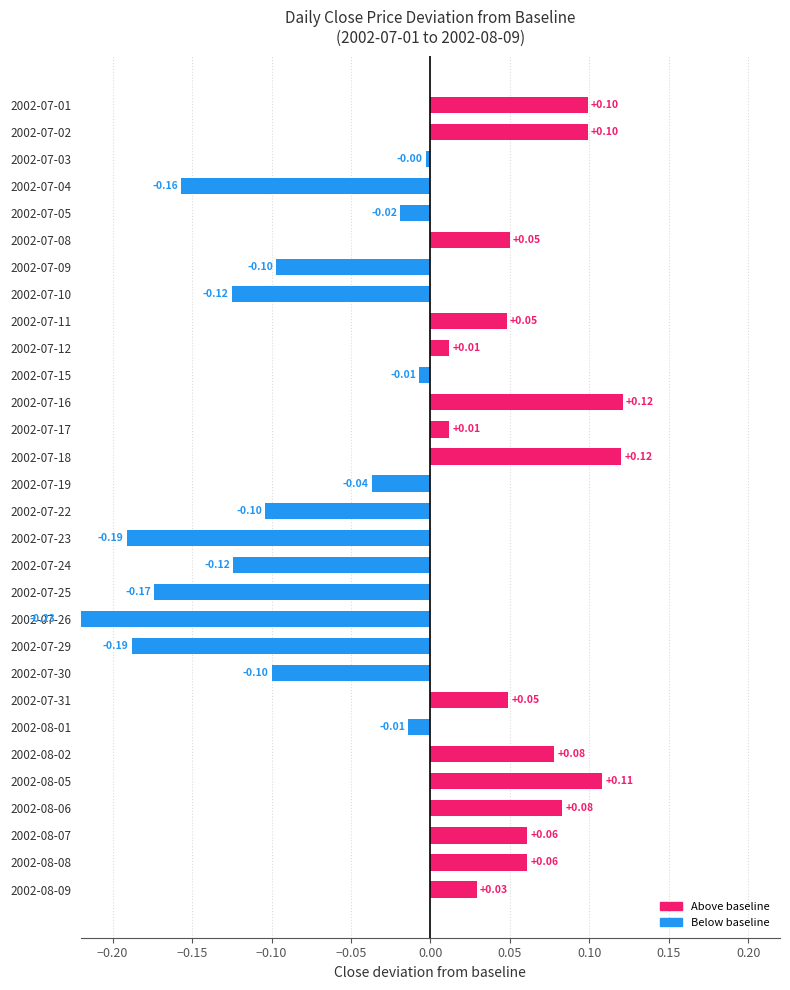

True or false: the data shows -0.1 at 2002-07-23.

False